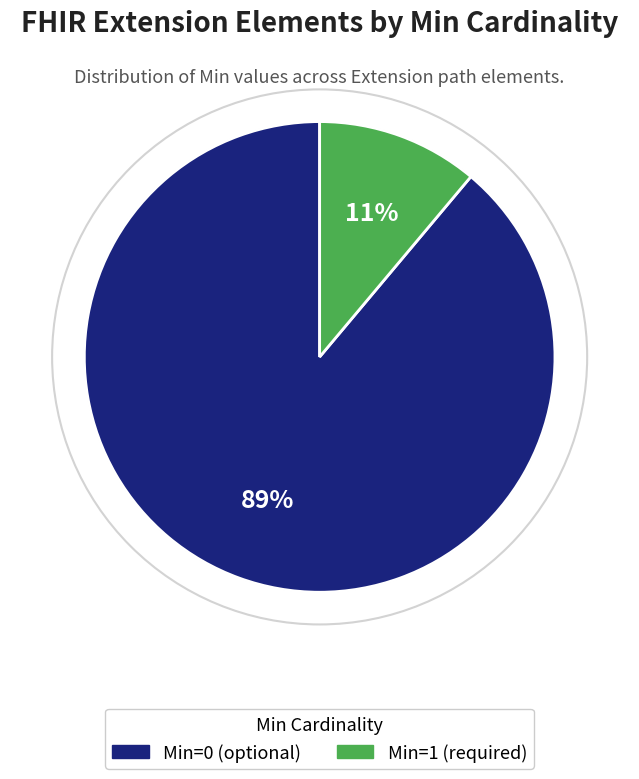

To the nearest percent, what is the difference between the largest and smallest slice percentages?

78%